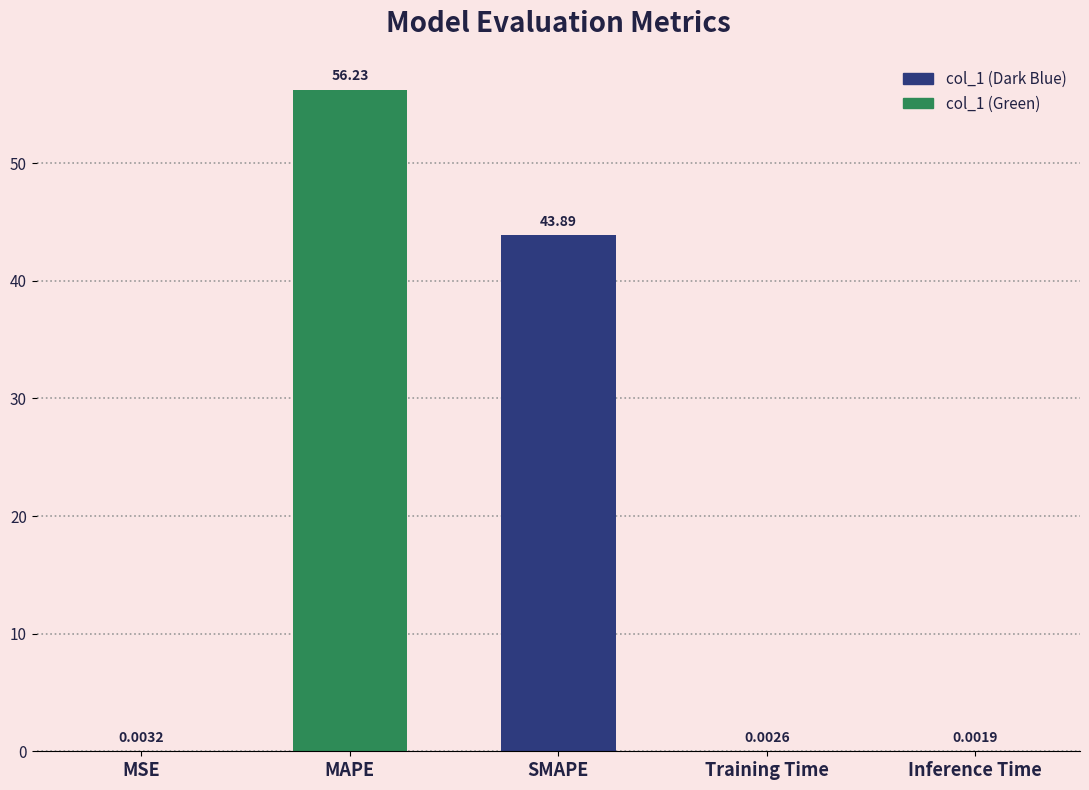

What is the sum of the values at MAPE and MSE?

56.2